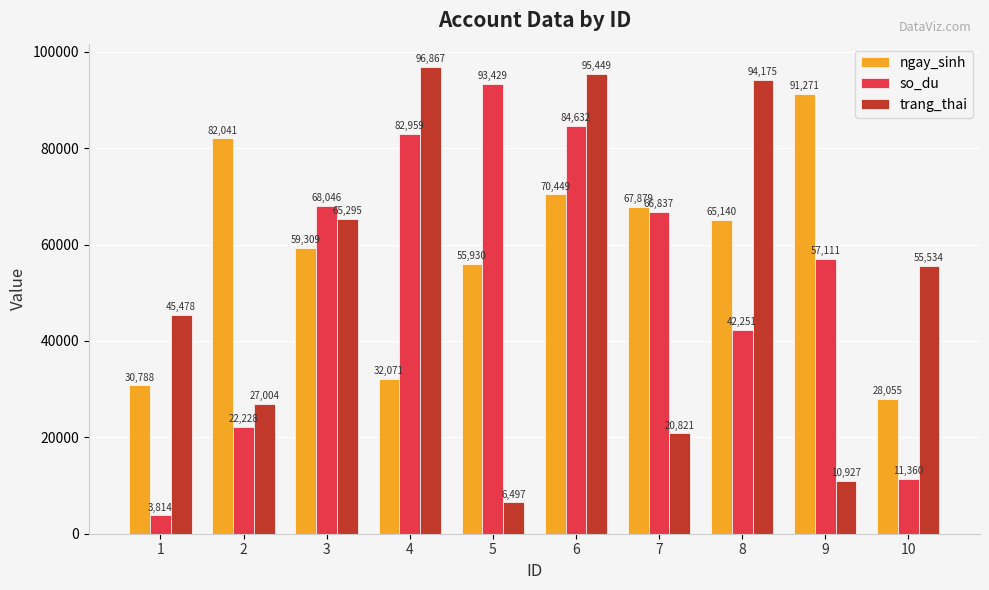

What is the lowest value of the so_du series?

3814